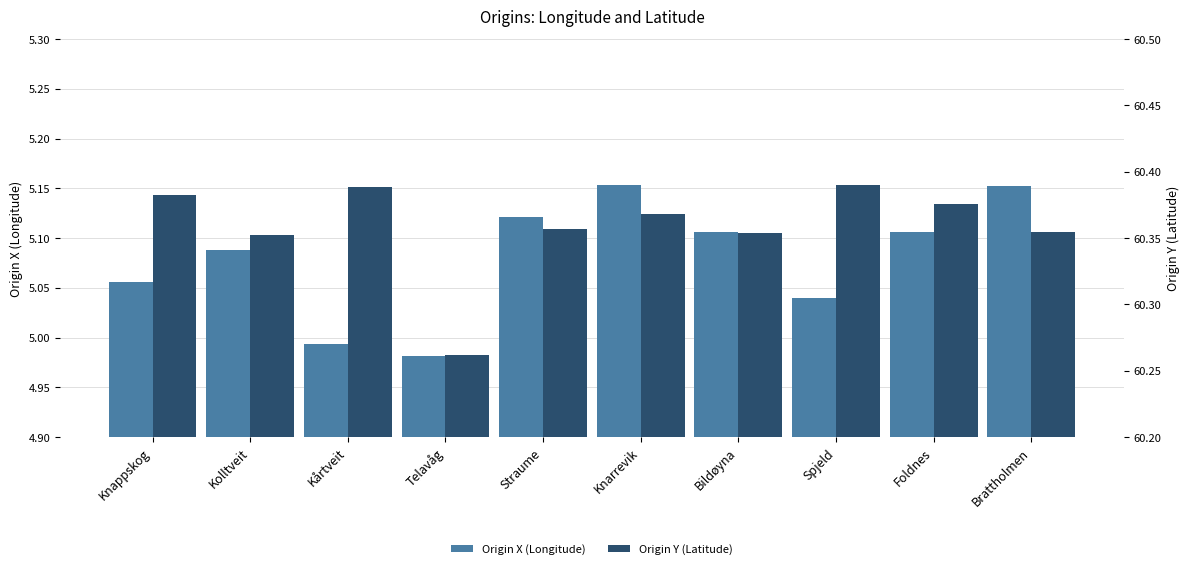

What are all the series names shown in the legend?

Origin X (Longitude), Origin Y (Latitude)